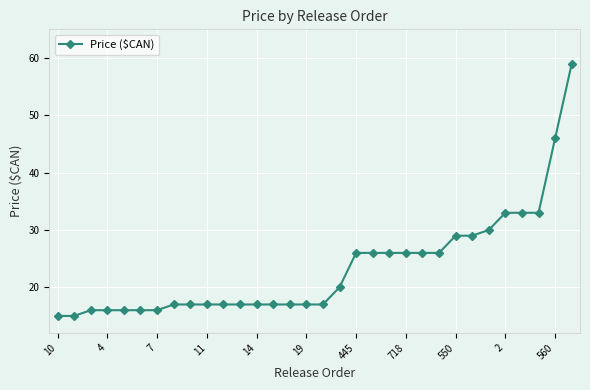

What is the minimum value shown in the chart?

15.0